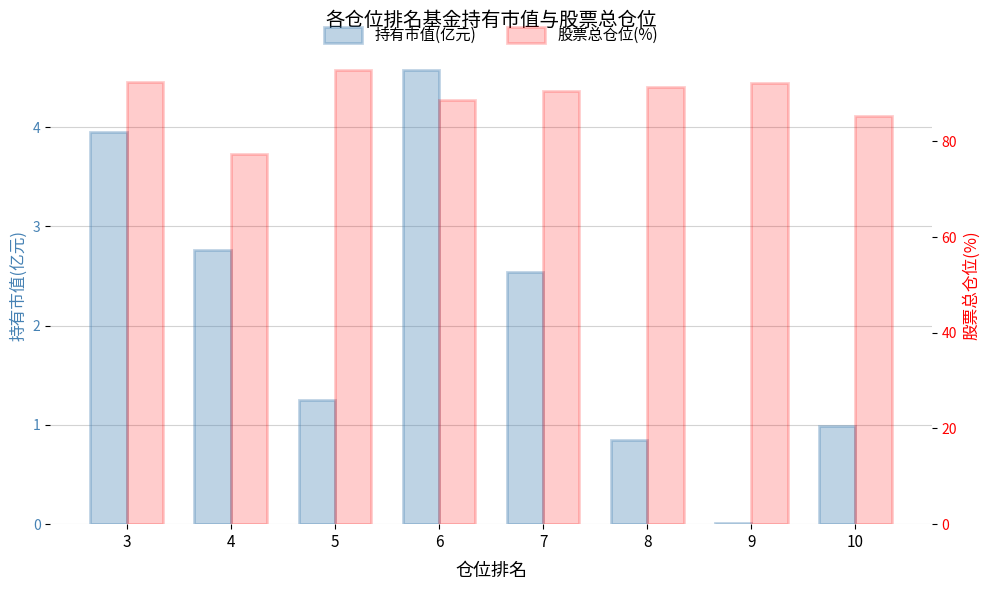

Does the chart contain any negative values?

No